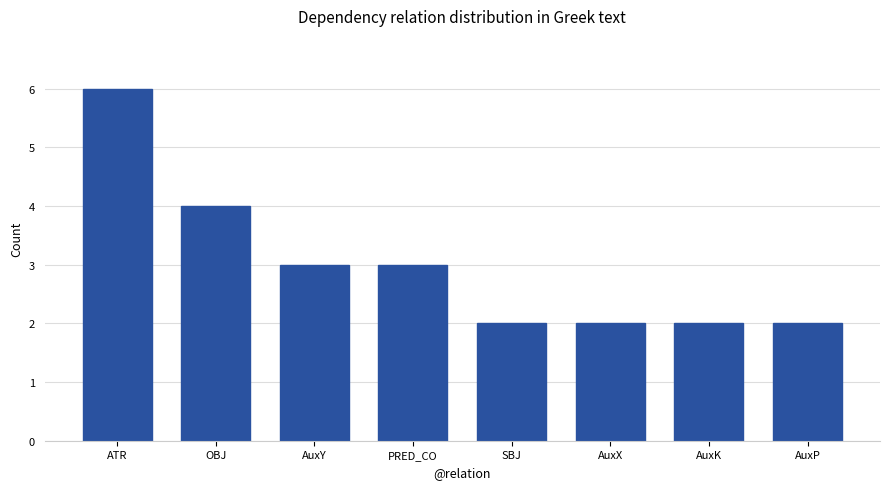

What is the greatest value displayed?

6